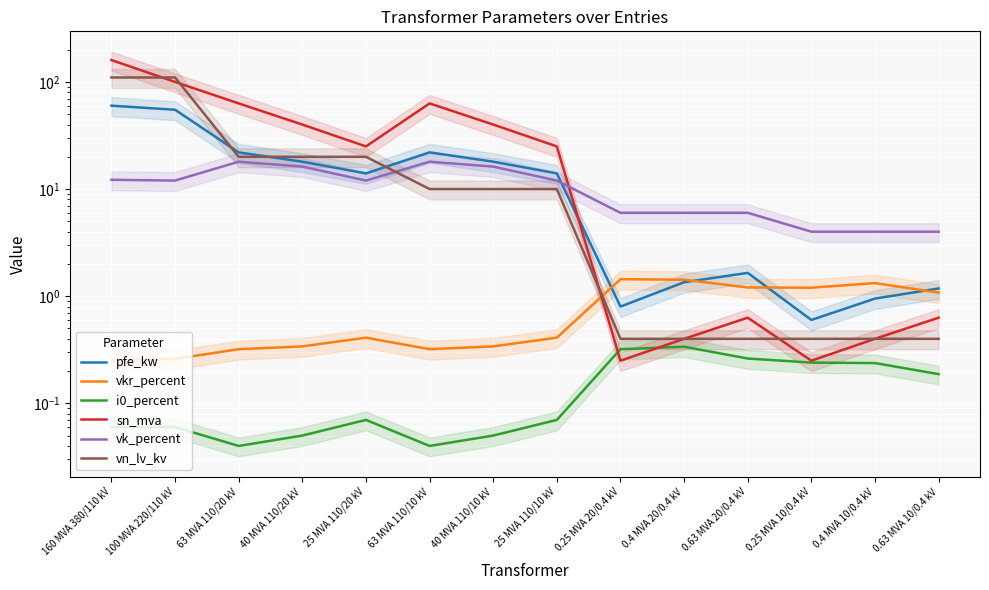

The vn_lv_kv series shows 6.9 at 40 MVA 110/10 kV. True or false?

False